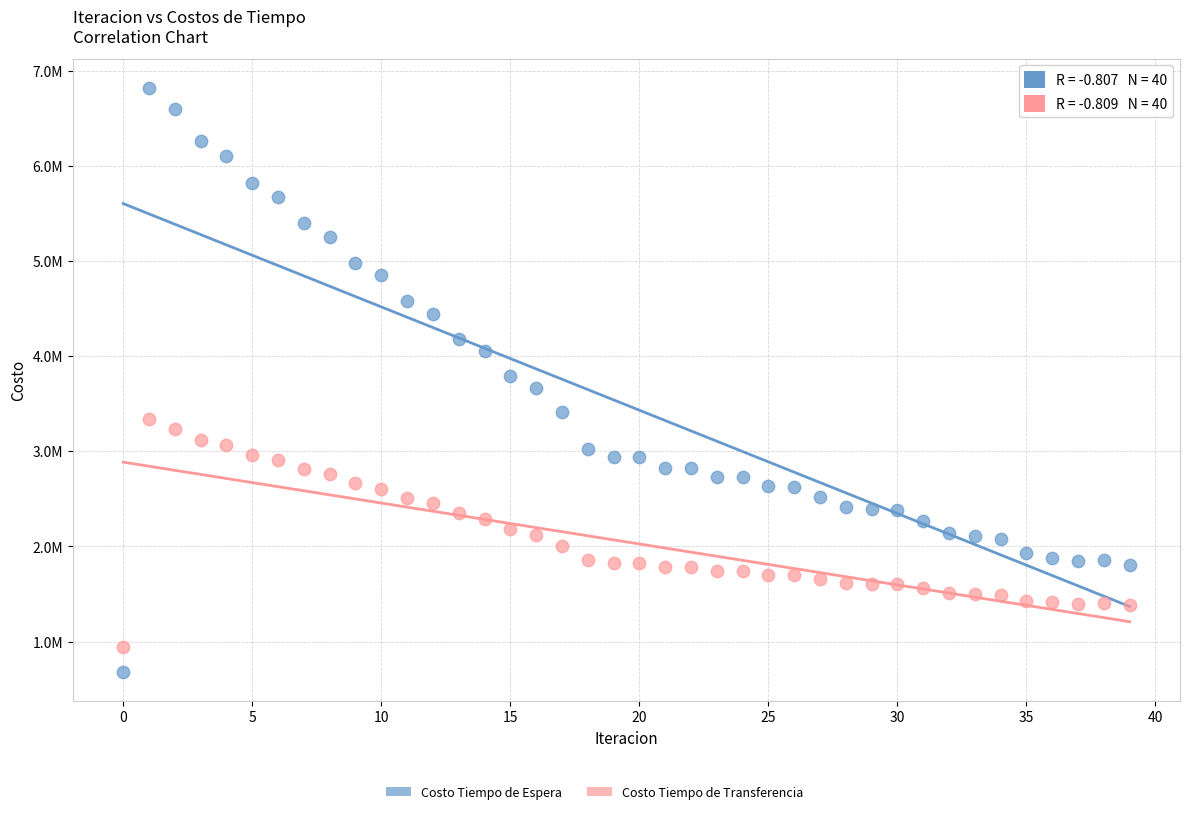

Which series contains the highest Y value?

Costo Tiempo de Espera